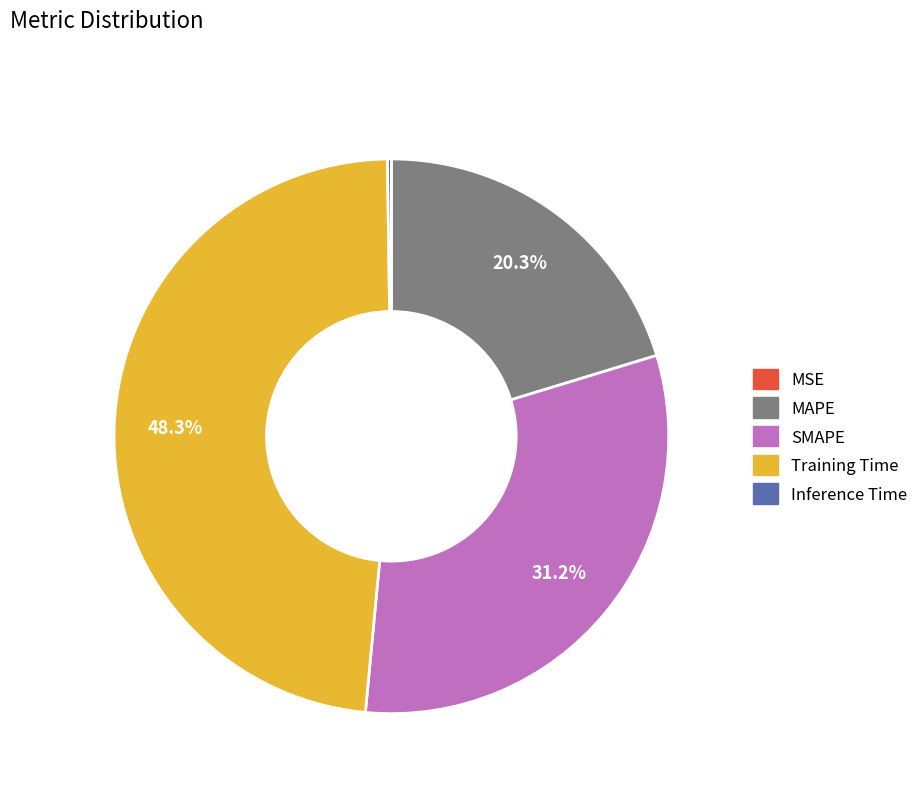

Which slice is the largest?

Training Time